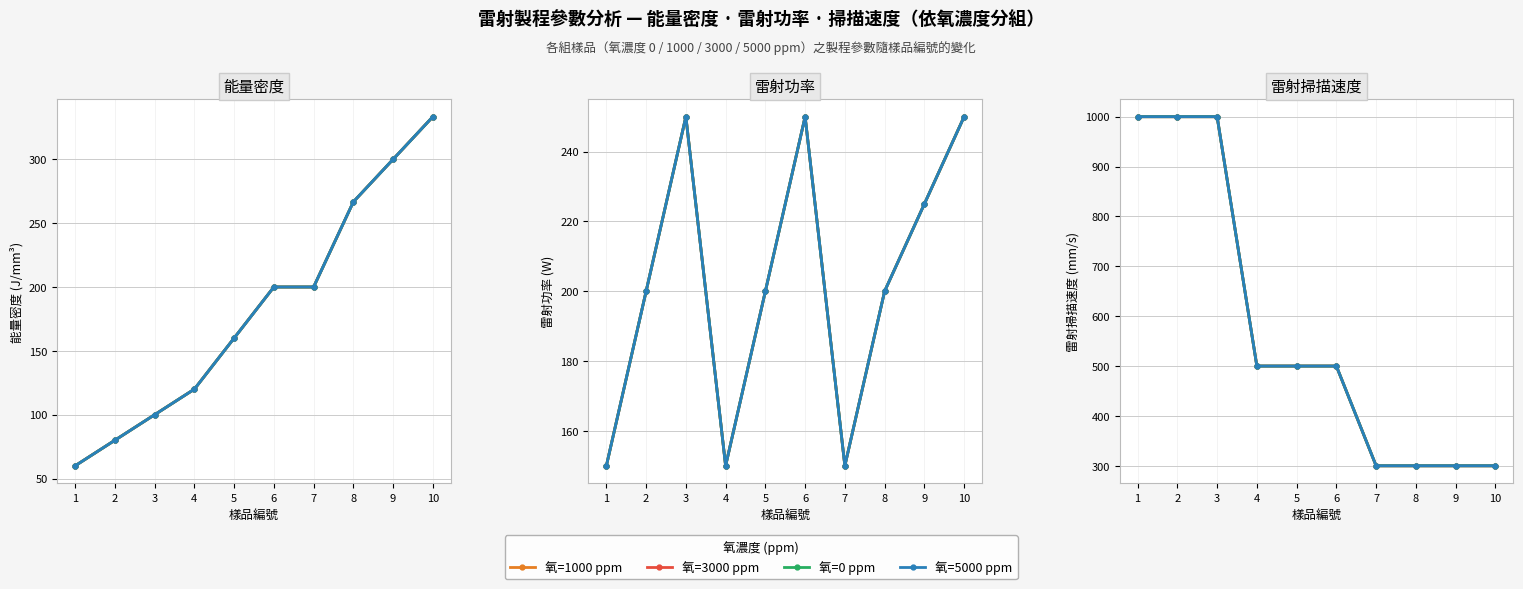

What is the value of the 氧=5000 ppm point at the 10th from the left?

300